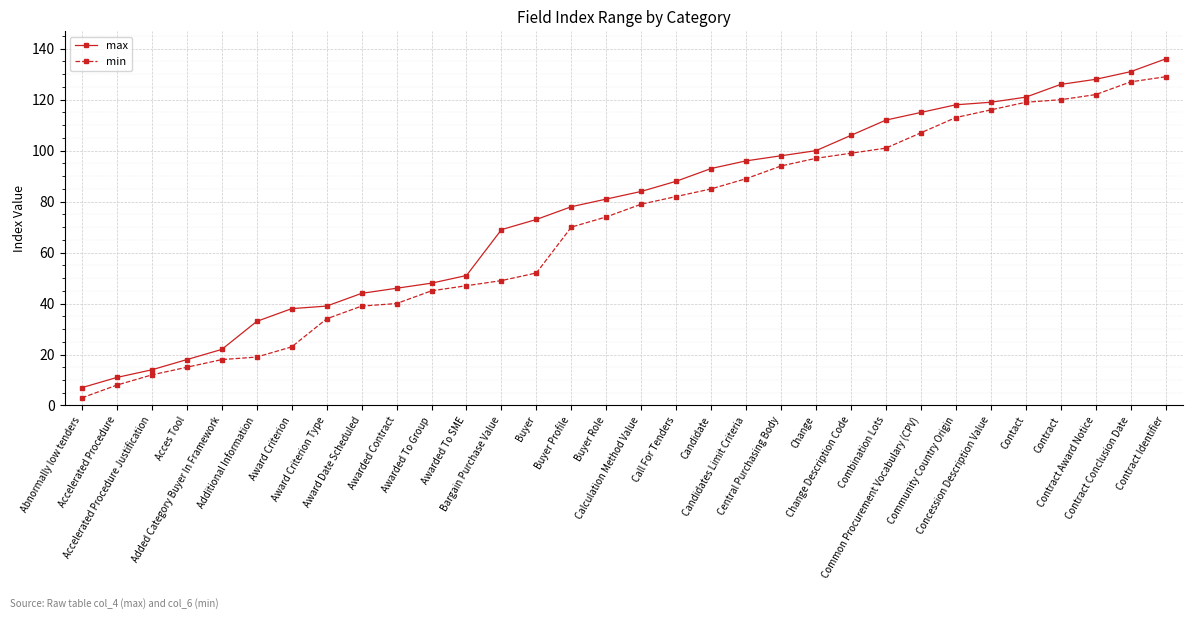

At which category does the chart reach its peak across all series?

Contract Identifier